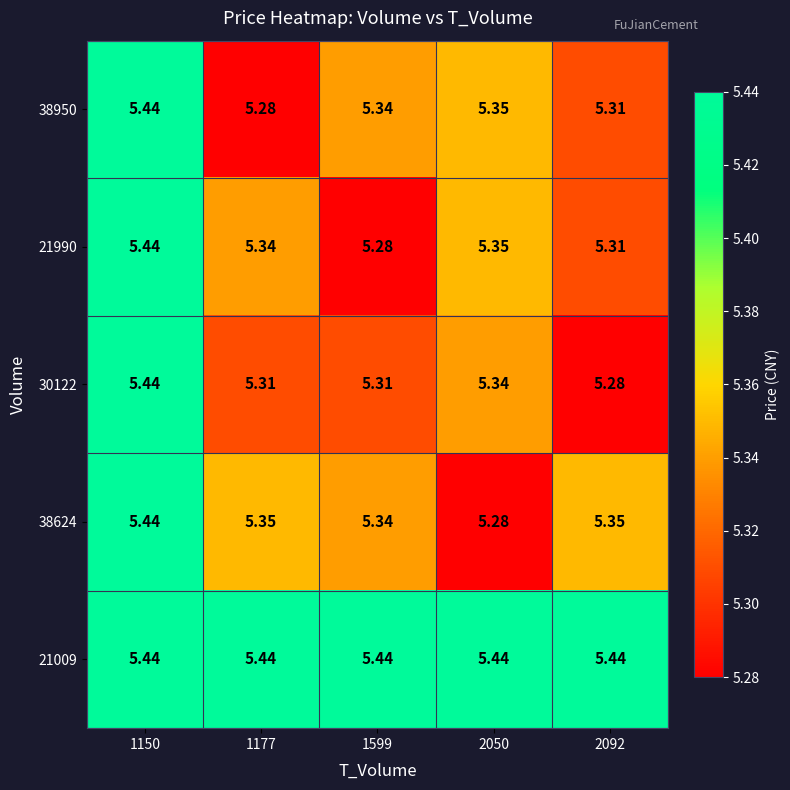

How many distinct data groups are displayed?

5